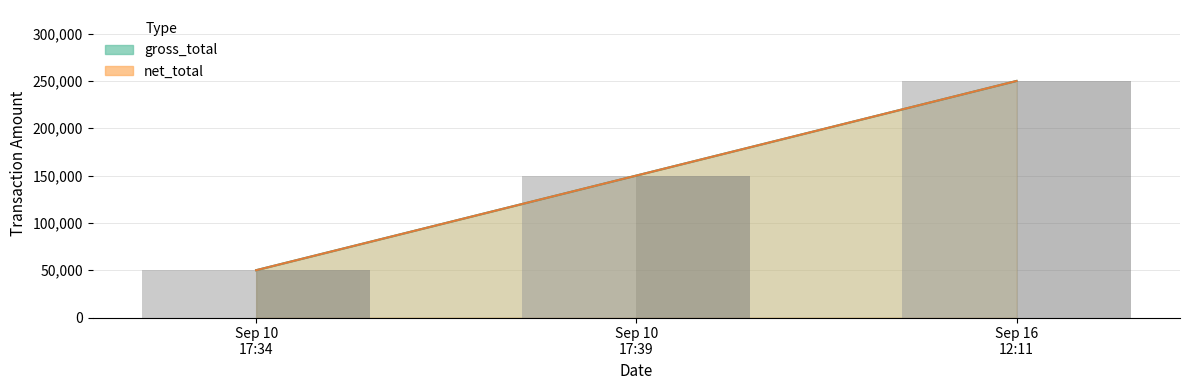

Which series changed the most between Sep 10
17:39 and Sep 16
12:11?

gross_total (bar)